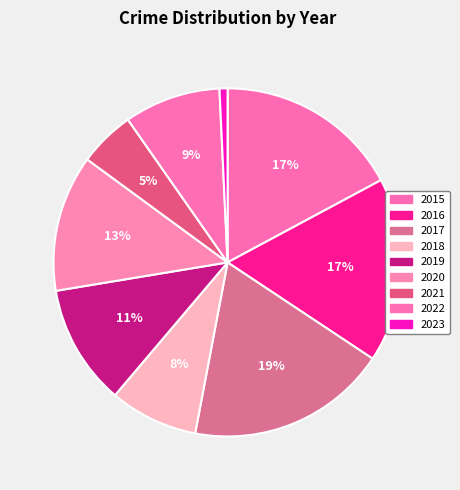

To the nearest percent, what portion does 2023 represent?

1%